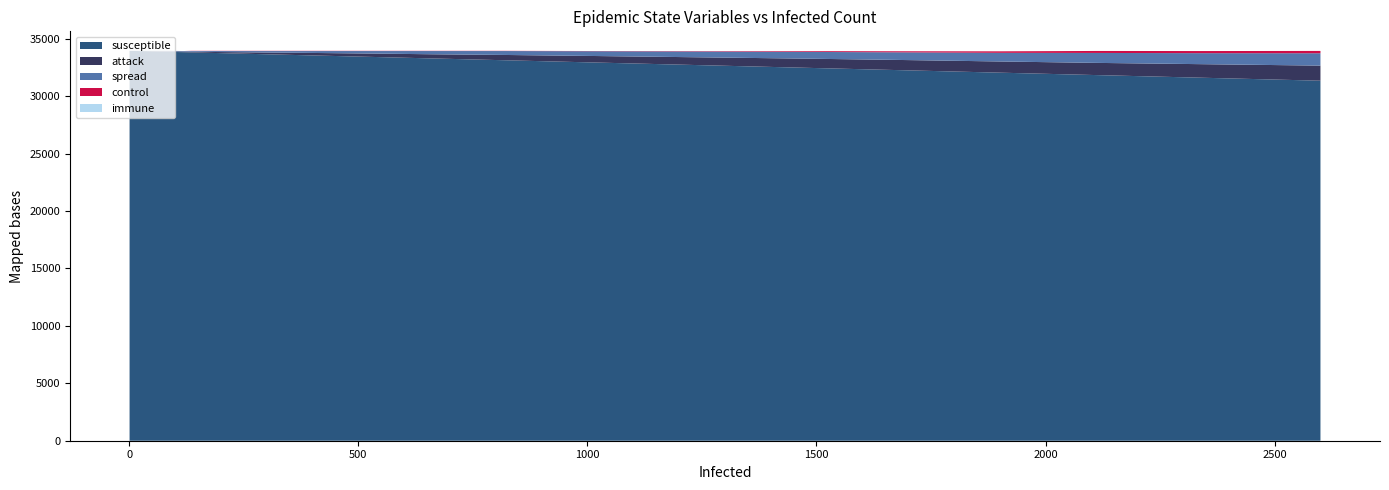

Reading left to right, transcribe all the data shown in this chart.

susceptible: 33940	33939	33938	33937	33936	33935	33934	33933	33932	33931	33928	33924	33919	33912	33903	33892	33874	33852	33823	33805	33793	33780	33766	33743	33716	33679	33632	33571	33494	33407	33285	33122	32925	32683	32487	32275	32042	31831	31603	31341
attack: 0	1	1	2	3	3	4	4	5	6	7	9	10	15	19	24	34	44	51	51	61	68	77	91	108	131	156	198	243	295	359	460	565	688	785	880	973	1061	1178	1313
spread: 1	1	2	2	2	3	3	4	4	4	6	8	12	14	19	25	33	45	49	67	69	75	80	89	99	113	135	154	186	221	279	341	416	509	580	658	753	865	957	1076
control: 0	0	0	0	0	0	0	0	0	0	0	0	0	0	0	0	0	0	0	18	18	18	18	18	18	18	18	18	18	18	18	18	18	35	60	89	128	173	184	203
immune: 0	0	0	0	0	0	0	0	0	0	0	0	0	0	0	0	0	0	0	0	0	0	0	0	0	0	0	0	0	0	0	0	0	0	0	0	0	0	0	0